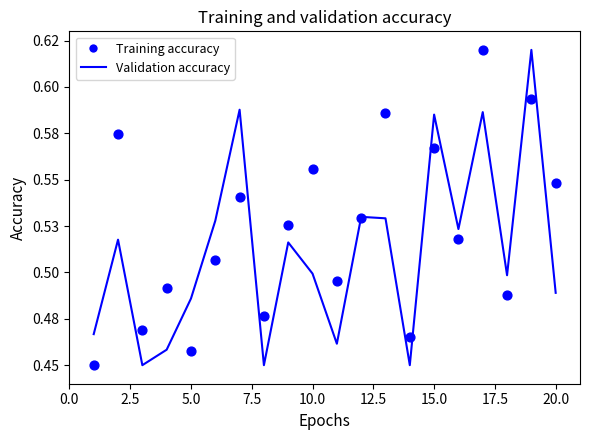

Which series has the largest Y range (max minus min)?

Validation accuracy